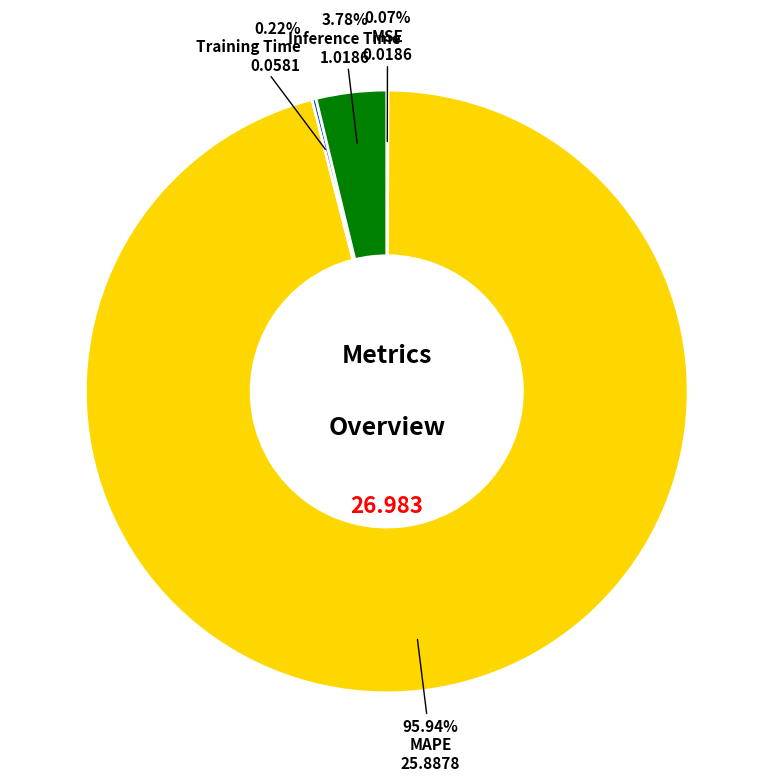

Is there any slice that represents more than half of the pie?

Yes